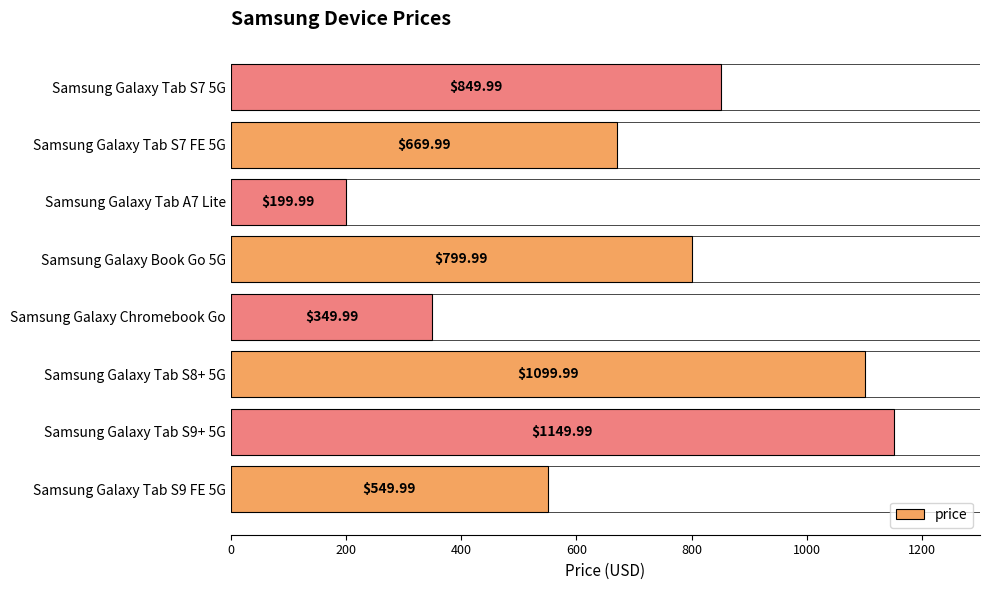

List the labels in order of value, smallest first.

Samsung Galaxy Tab A7 Lite, Samsung Galaxy Chromebook Go, Samsung Galaxy Tab S9 FE 5G, Samsung Galaxy Tab S7 FE 5G, Samsung Galaxy Book Go 5G, Samsung Galaxy Tab S7 5G, Samsung Galaxy Tab S8+ 5G, Samsung Galaxy Tab S9+ 5G